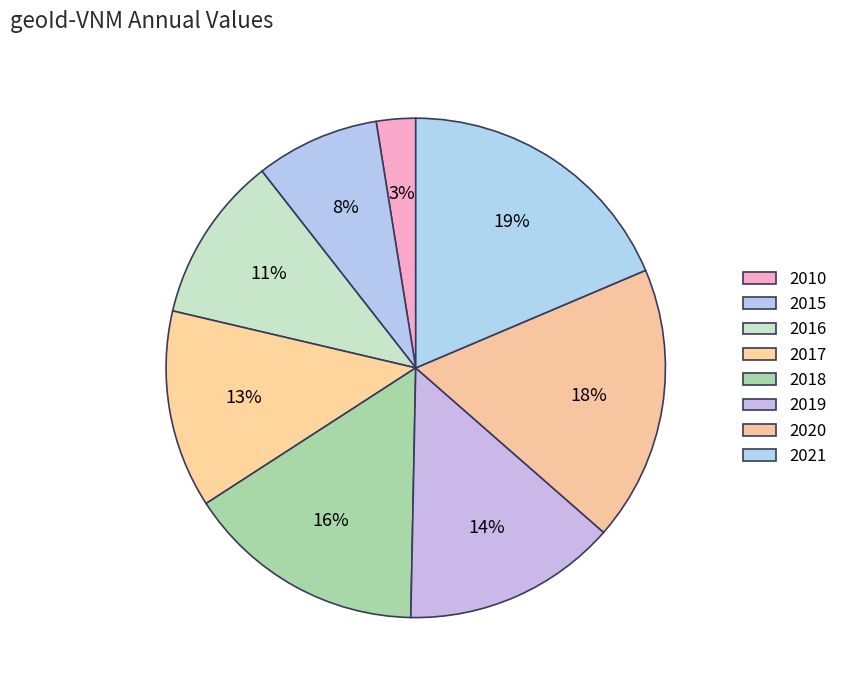

To the nearest percent, what is the average slice percentage?

12%